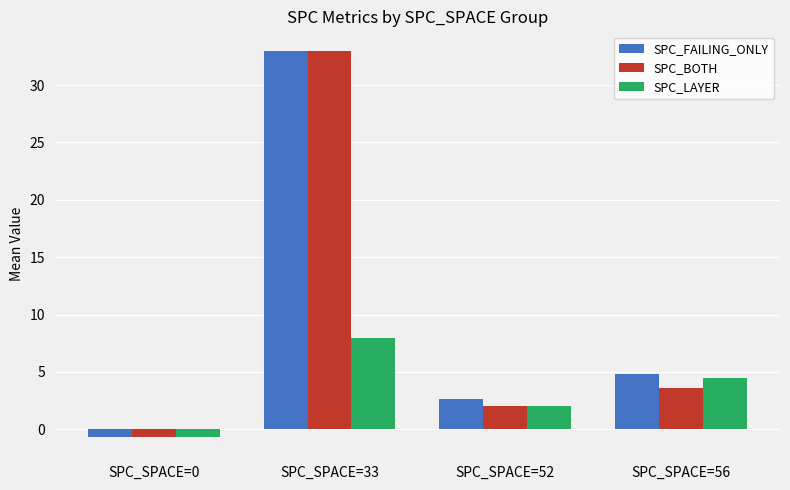

What is the difference between the maximum and minimum values in the SPC_LAYER series?

8.7